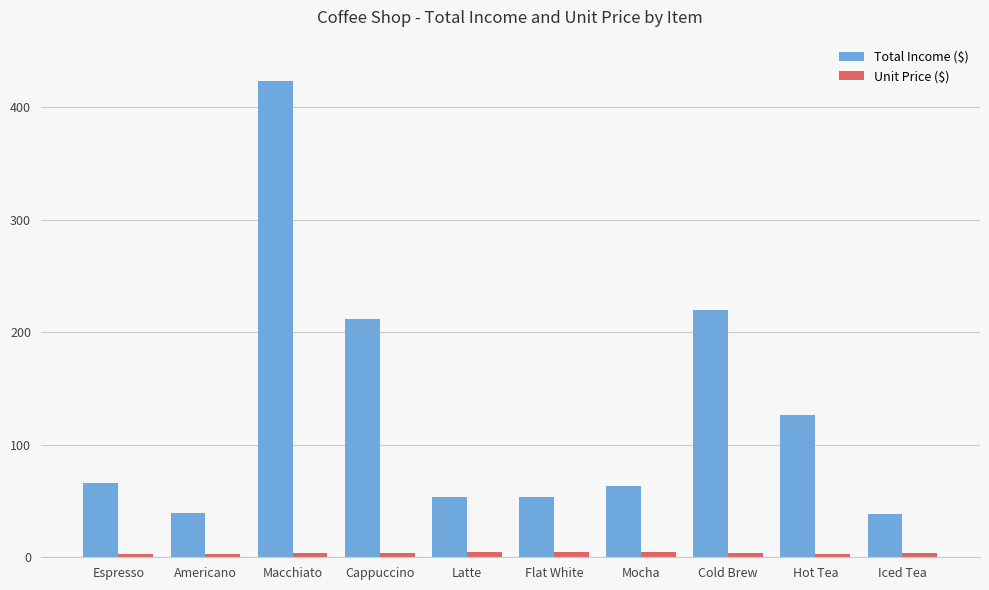

What is the average value of the Total Income ($) series?

129.6